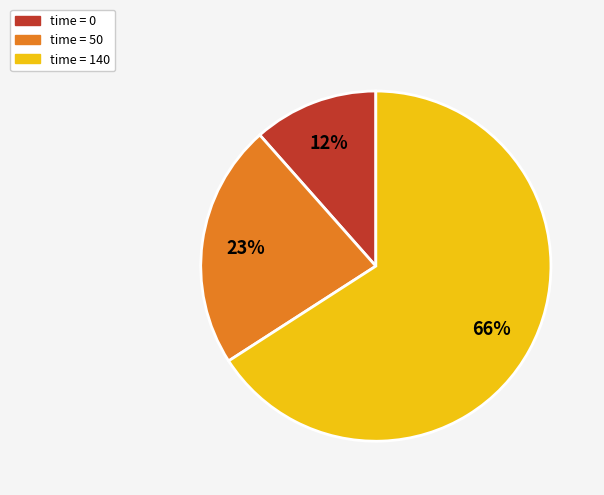

How many segments does this pie chart have?

3